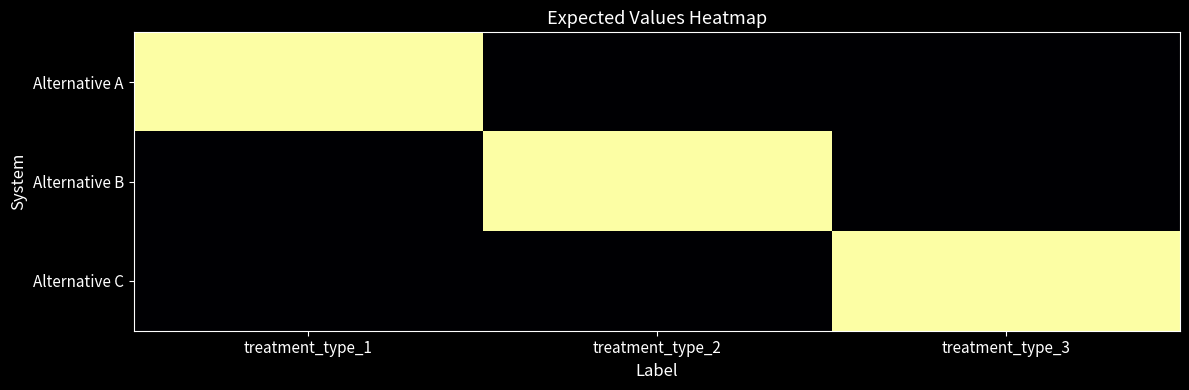

Reading left to right, extract all data points from this chart.

Alternative A: treatment_type_1=1	treatment_type_2=0	treatment_type_3=0
Alternative B: treatment_type_1=0	treatment_type_2=1	treatment_type_3=0
Alternative C: treatment_type_1=0	treatment_type_2=0	treatment_type_3=1